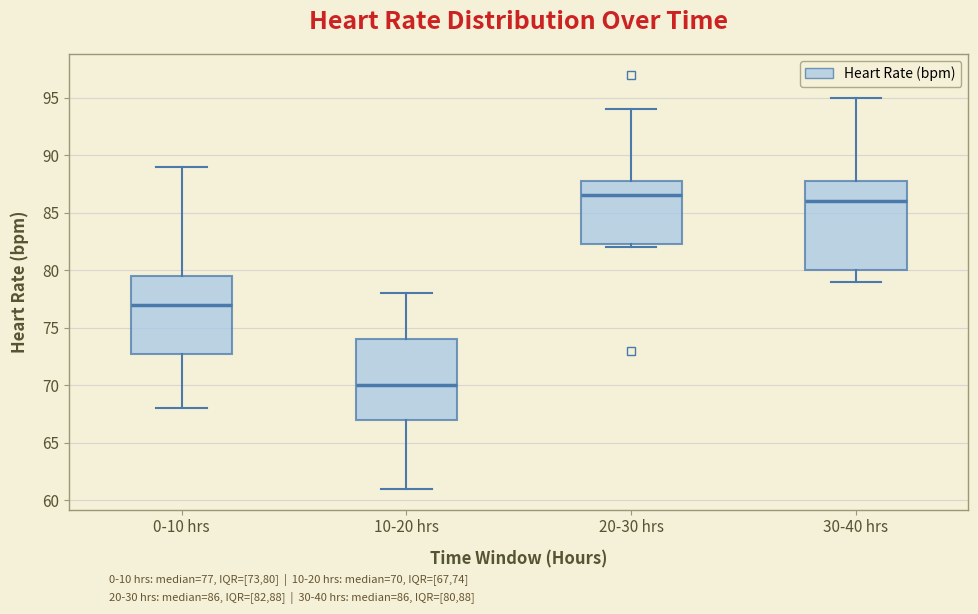

Reading left to right, read every box against the y-axis: the position of its median line, the range the box covers, and the ends of its whiskers. The values are not printed on the chart, so give them approximately, as read against the axis.

0-10 hrs: median 77.0, box 73.0 to 79.5, whiskers 68.0 to 89.0
10-20 hrs: median 70.0, box 67.0 to 74.0, whiskers 61.0 to 78.0
20-30 hrs: median 86.5, box 82.5 to 88.0, whiskers 82.0 to 94.0
30-40 hrs: median 86.0, box 80.0 to 88.0, whiskers 79.0 to 95.0